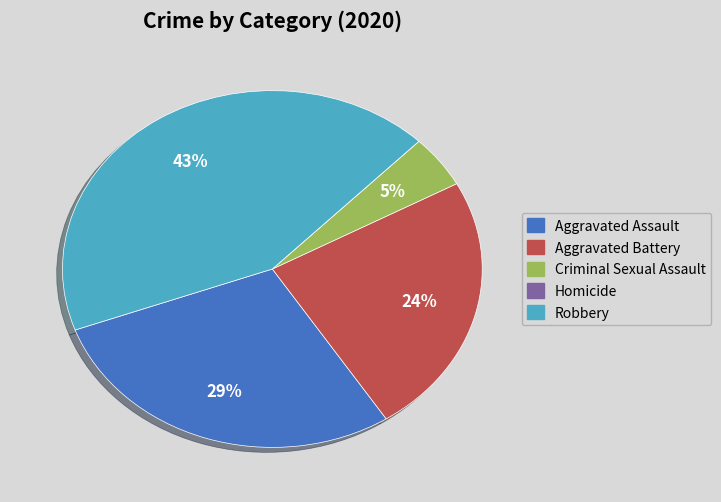

Which slice is the largest?

Robbery